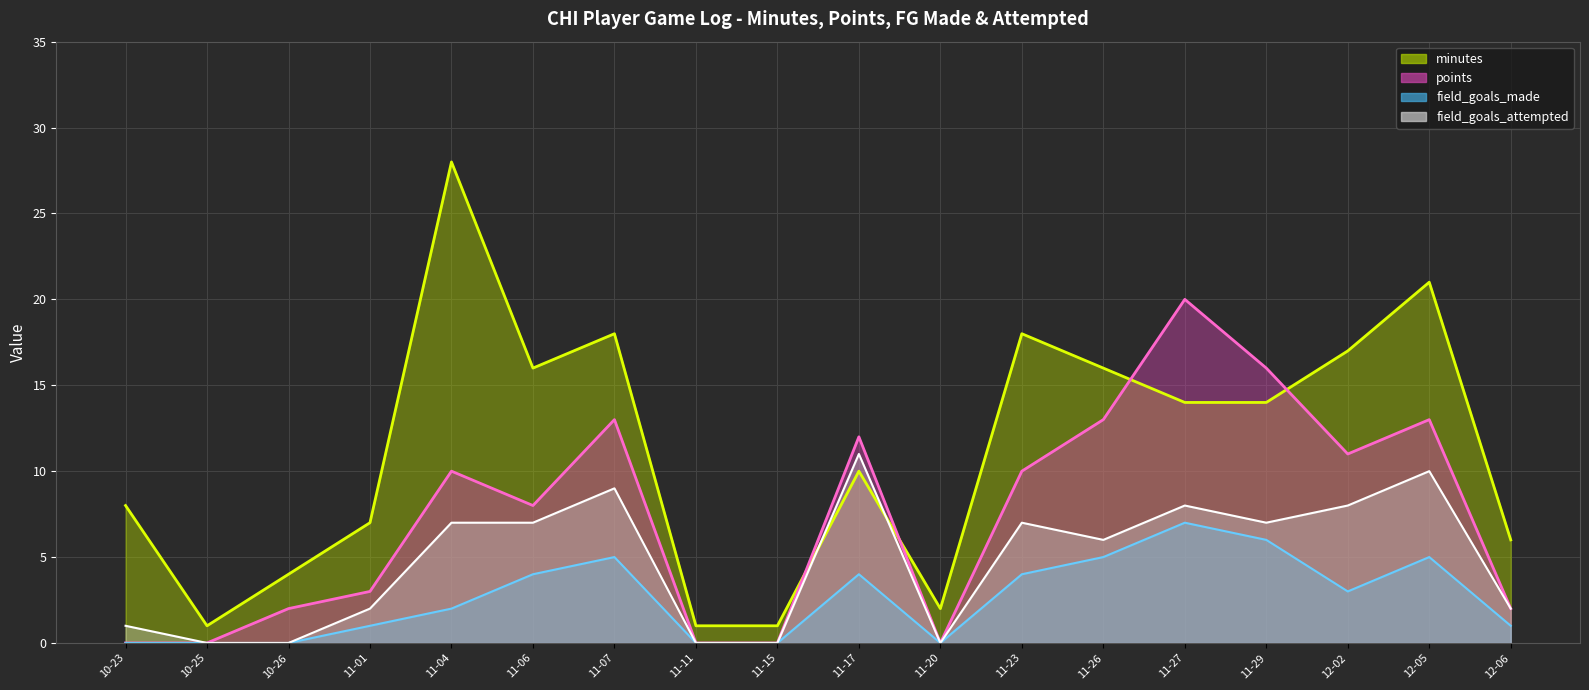

Where does the field_goals_attempted series first go above 7?

11-07